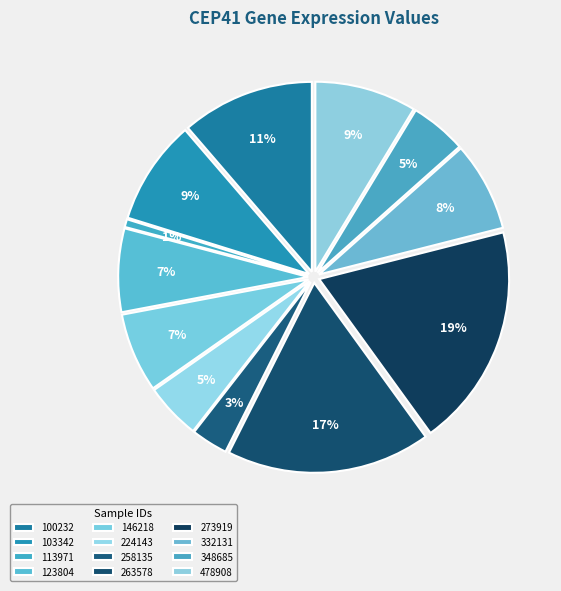

Is it true that 146218 is 7% of the pie?

True